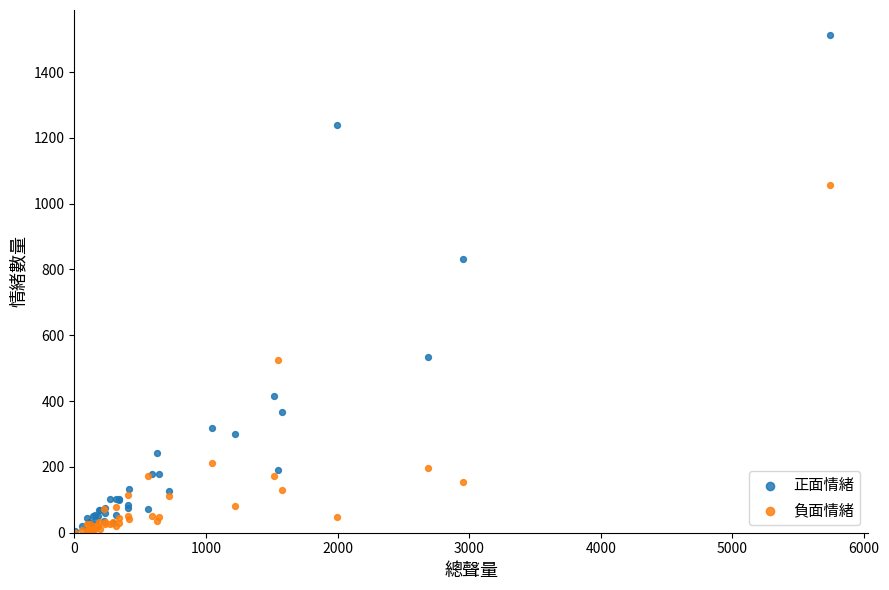

In the 正面情緒 series, what Y value is closest to 758?

831